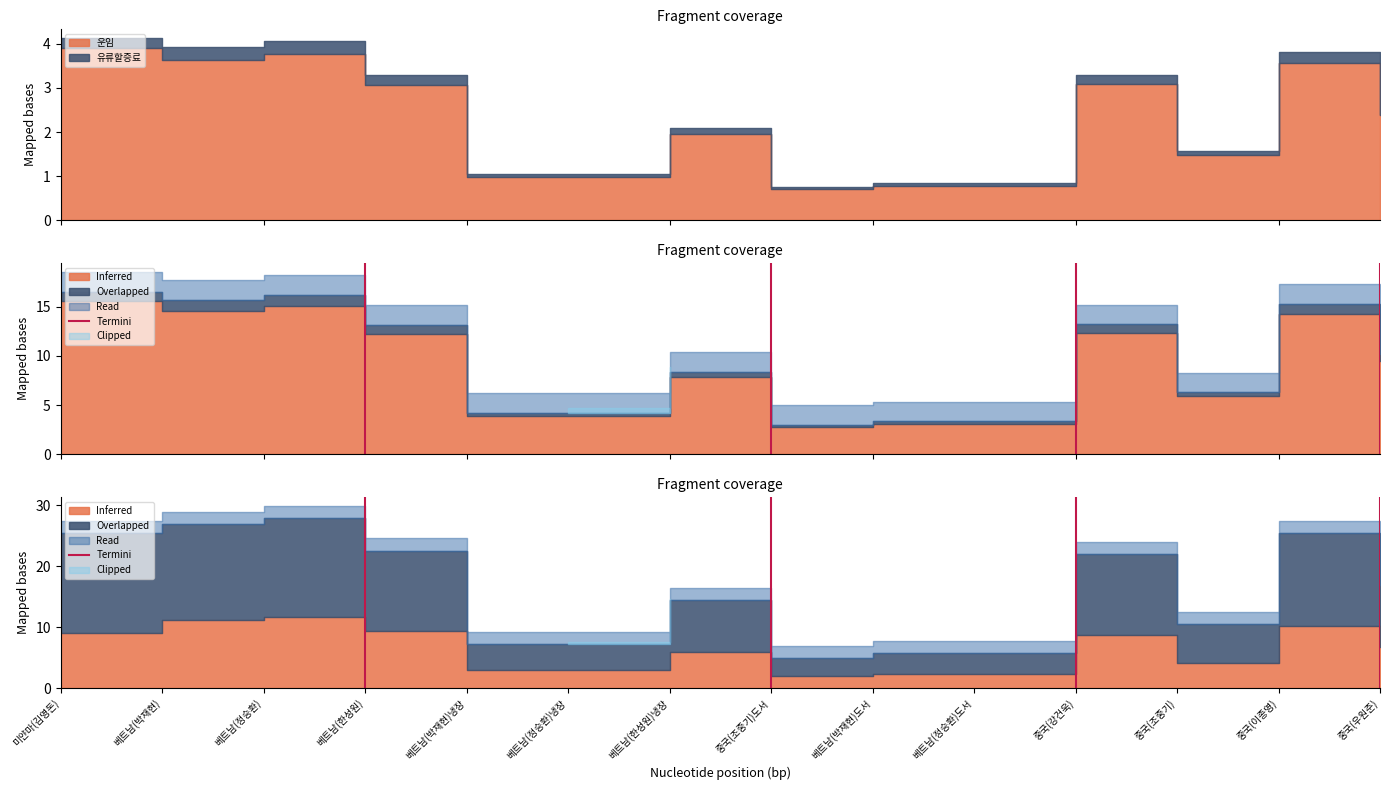

The chart shows a value of 1 at 베트남(한성원). True or false?

False